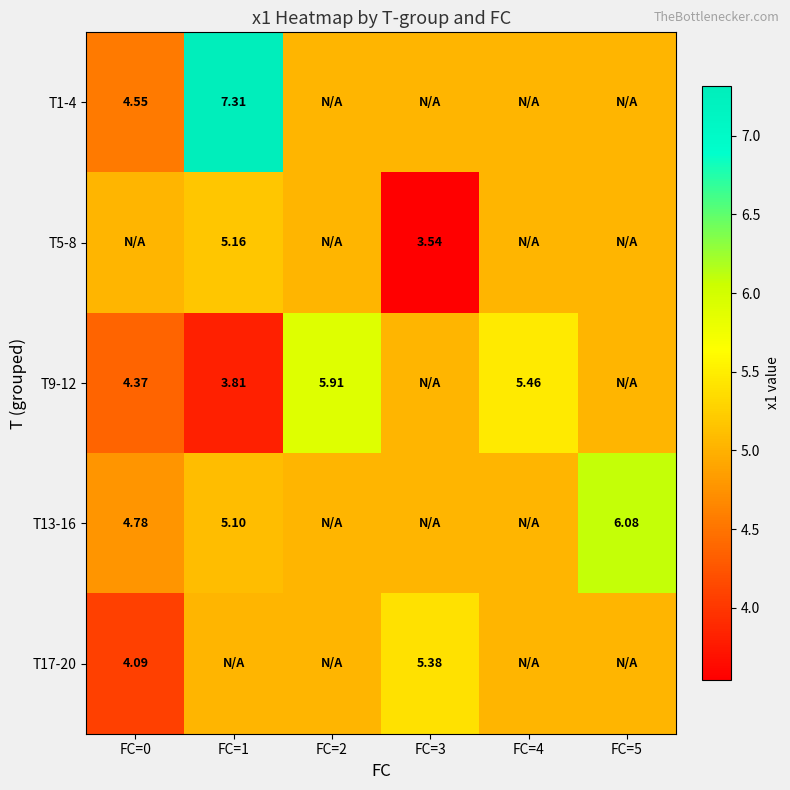

Which series has the largest range (max minus min)?

T1-4